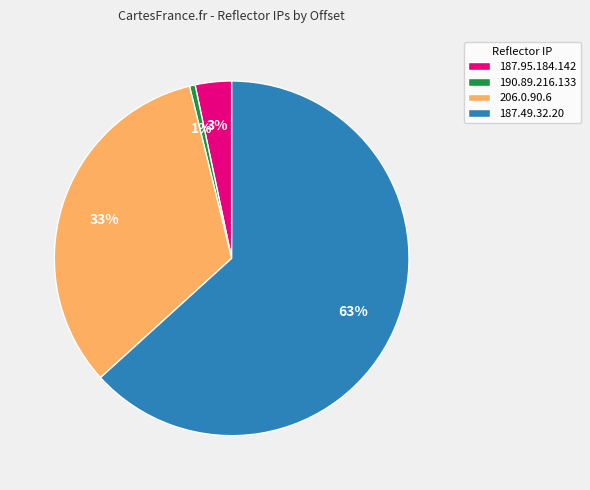

Between 187.95.184.142 and 187.49.32.20, which is larger?

187.49.32.20